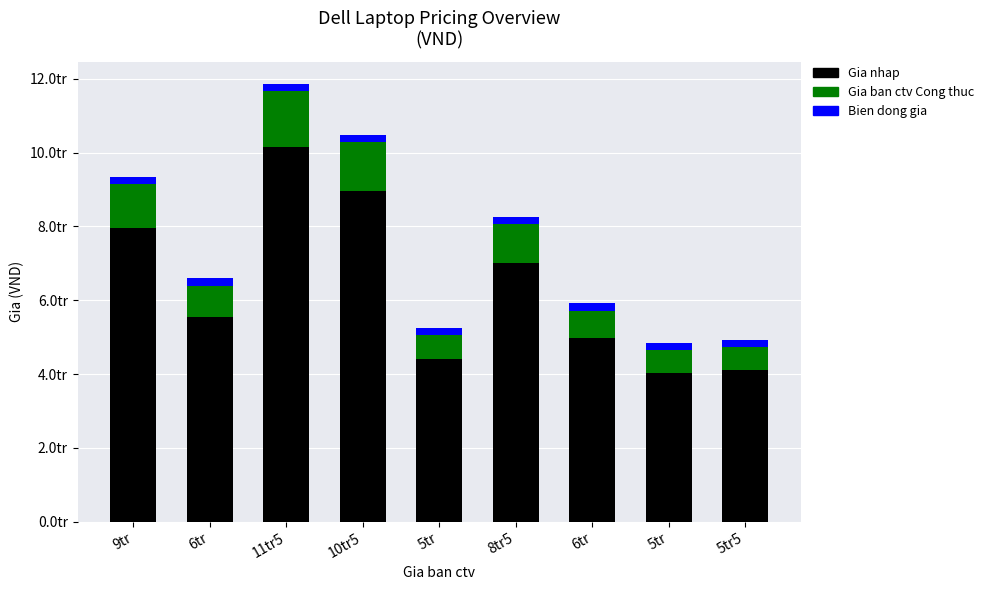

Where does the Gia ban ctv Cong thuc series first go above 833841?

9tr